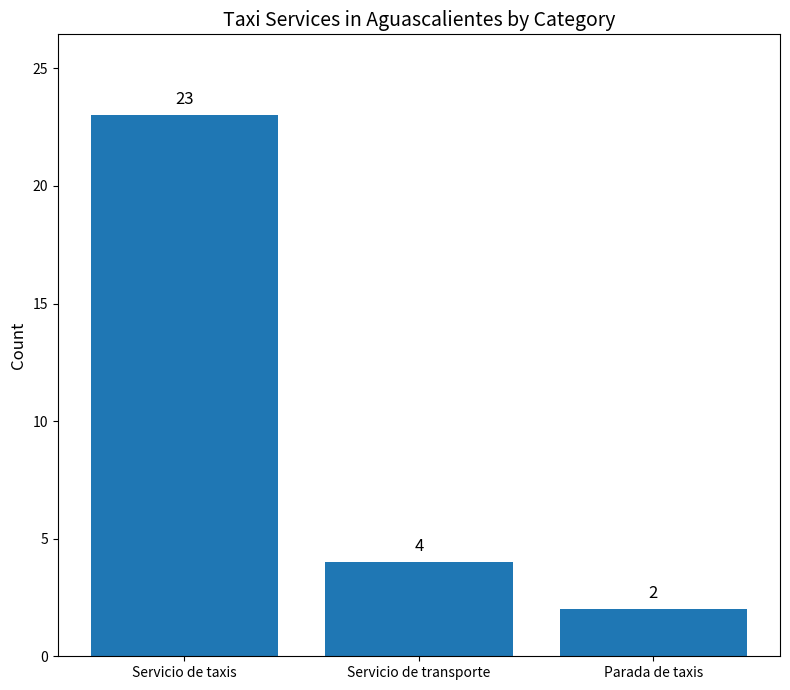

Where is the data nearest to the value 12?

Servicio de transporte